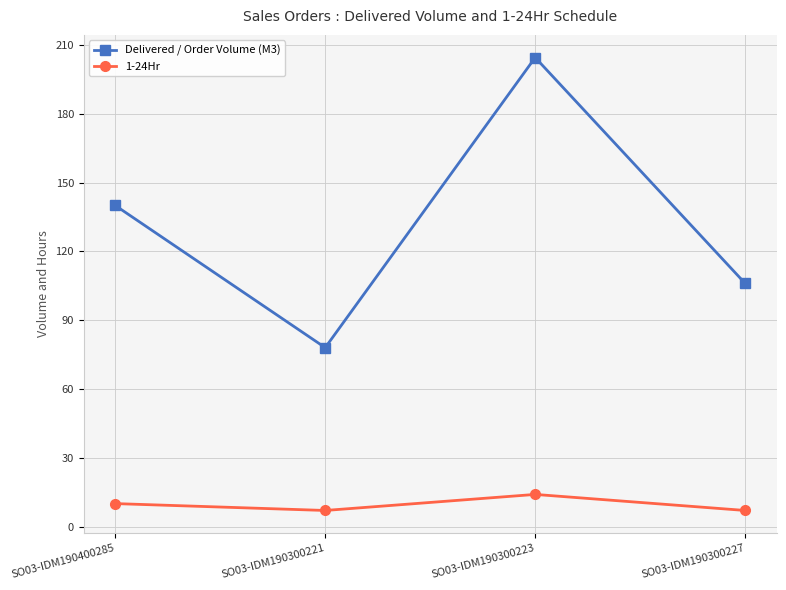

What is the label of the 4th point from the left?

SO03-IDM190300227